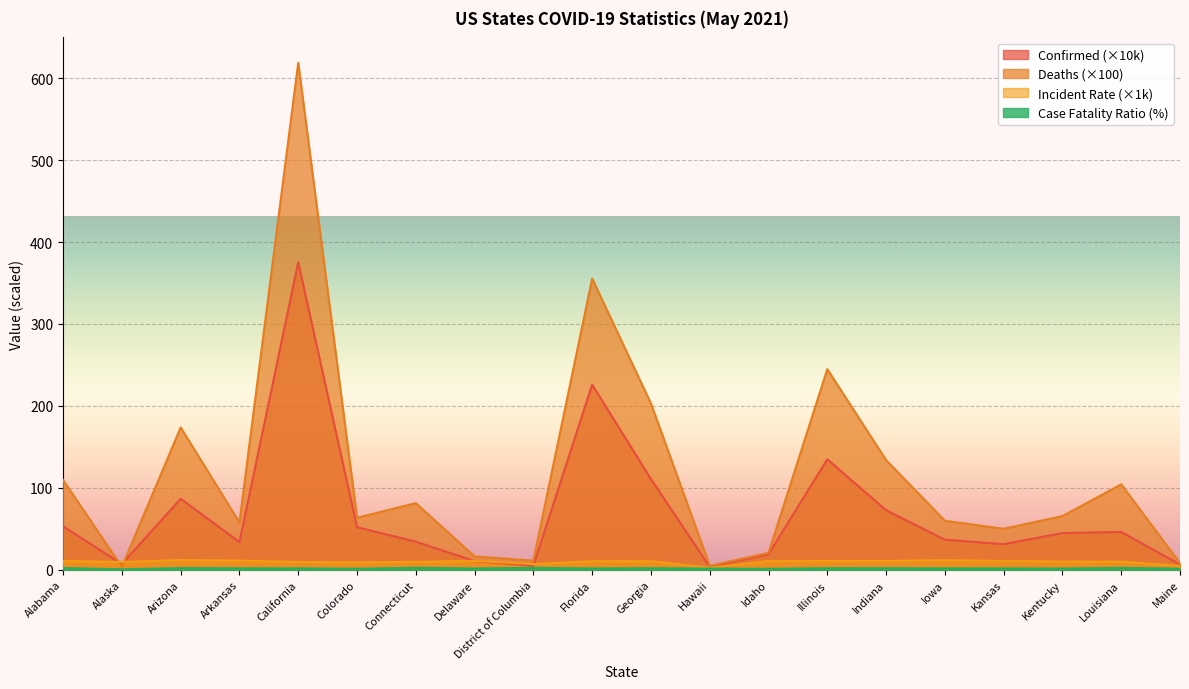

What is the total value across all series at Alabama?

175.3